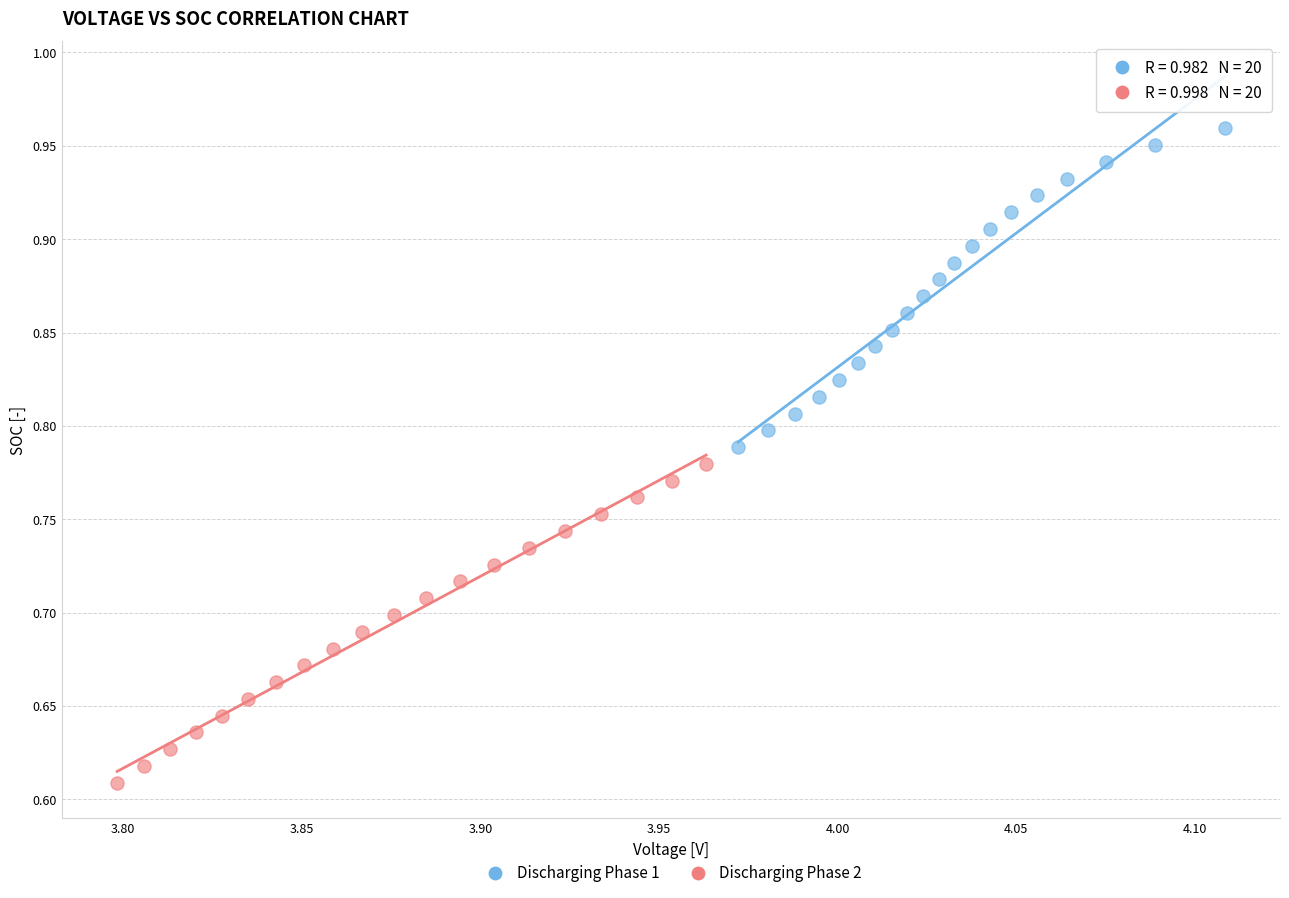

Which series reaches the maximum Y coordinate?

Discharging Phase 1